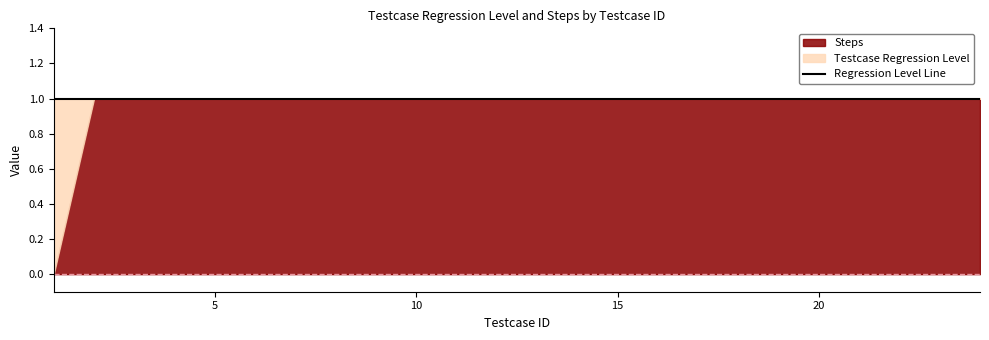

What is the total value across all series at 18?

2